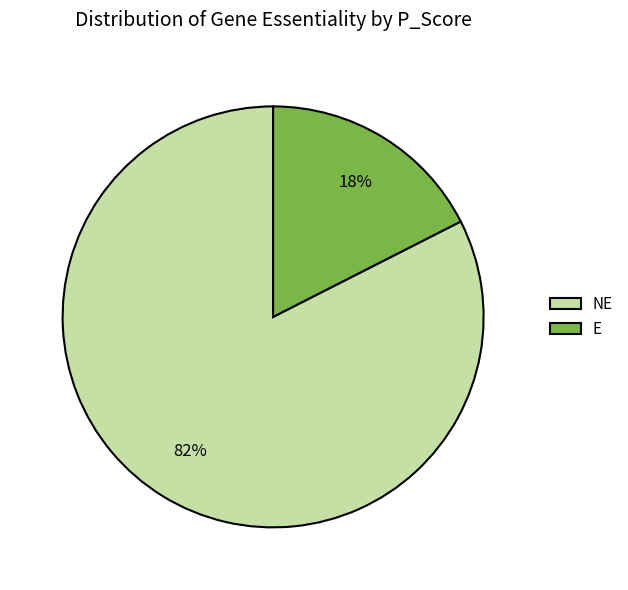

Does any single category account for the majority?

Yes